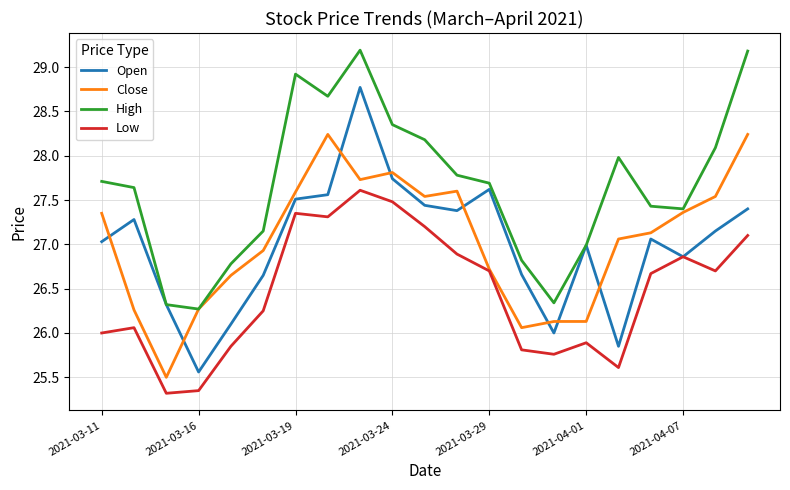

Rank the series by their maximum value, from highest to lowest.

High, Open, Close, Low